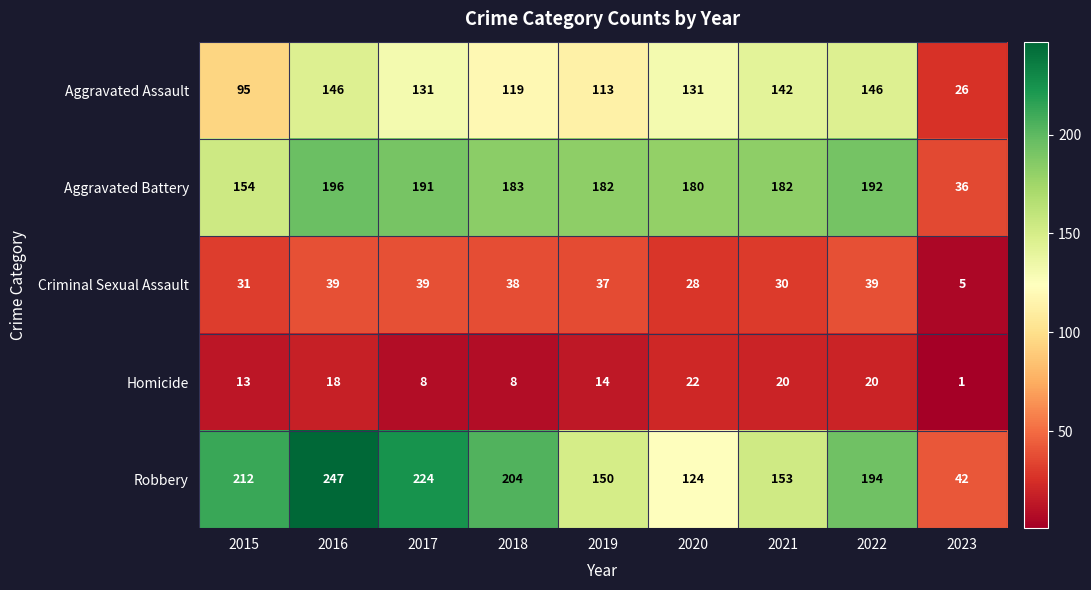

Which series has the largest total across all categories?

Robbery